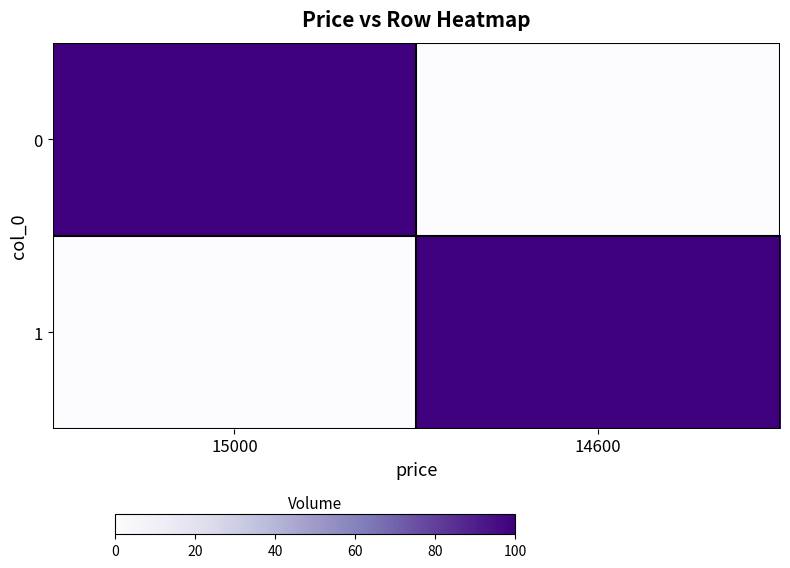

At how many categories does at least one series exceed 95?

2